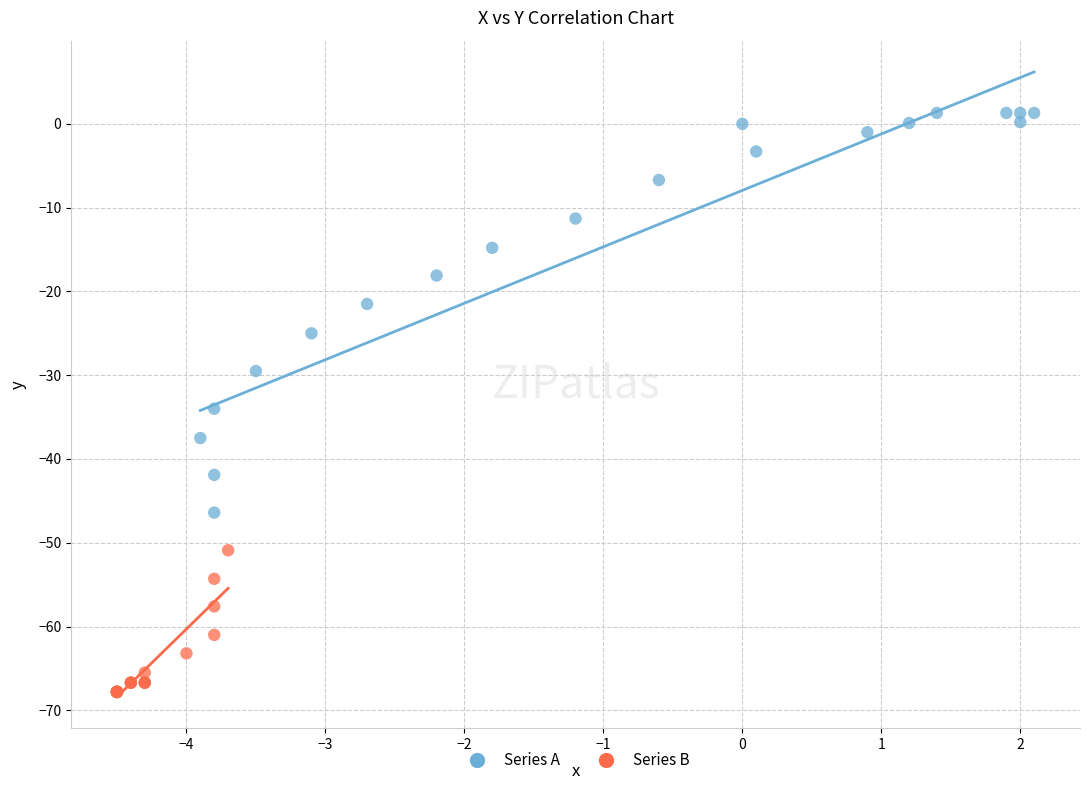

Which series has the widest spread of Y values?

Series A